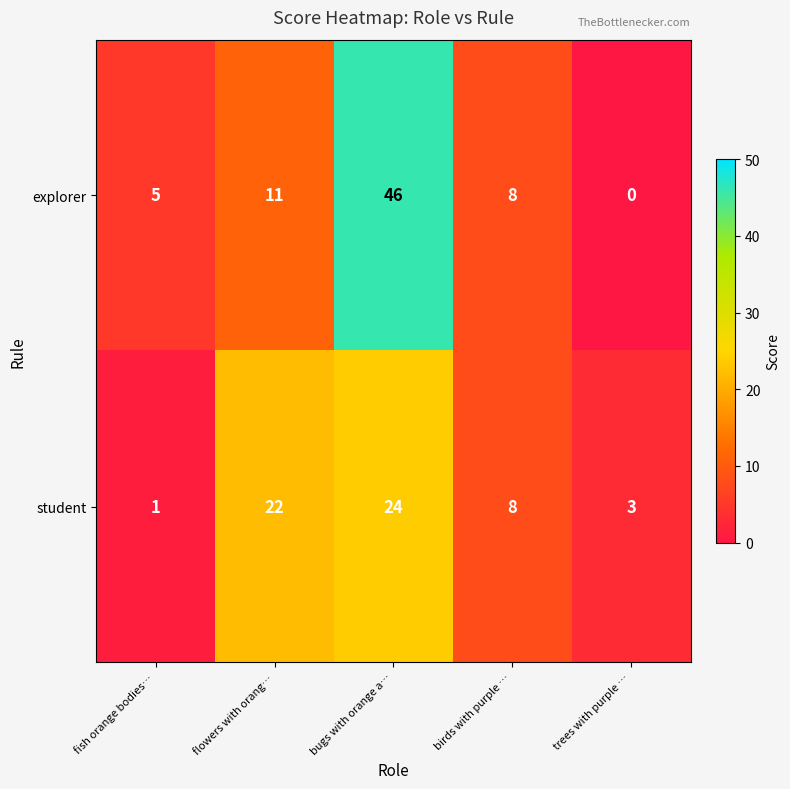

Where does the student series first go above 8?

flowers with orang…